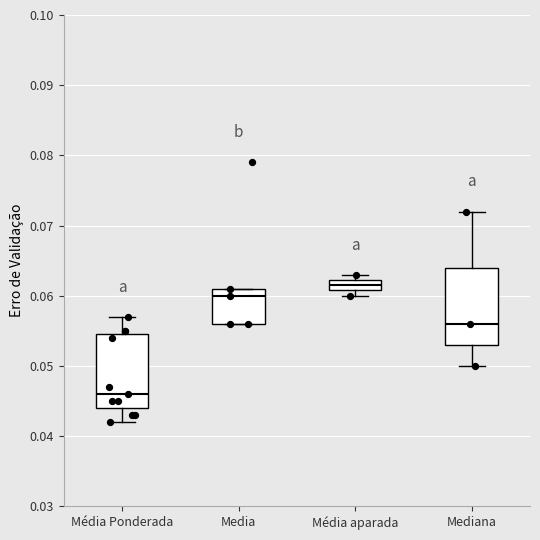

Reading left to right, read every box against the y-axis: the position of its median line, the range the box covers, and the ends of its whiskers. The values are not printed on the chart, so give them approximately, as read against the axis.

Média Ponderada: median 0.046, box 0.044 to 0.055, whiskers 0.042 to 0.057
Media: median 0.060, box 0.056 to 0.061, whiskers 0.056 to 0.061
Média aparada: median 0.062 (inside the box), box 0.061 to 0.062, whiskers 0.060 to 0.063
Mediana: median 0.056, box 0.053 to 0.064, whiskers 0.050 to 0.072